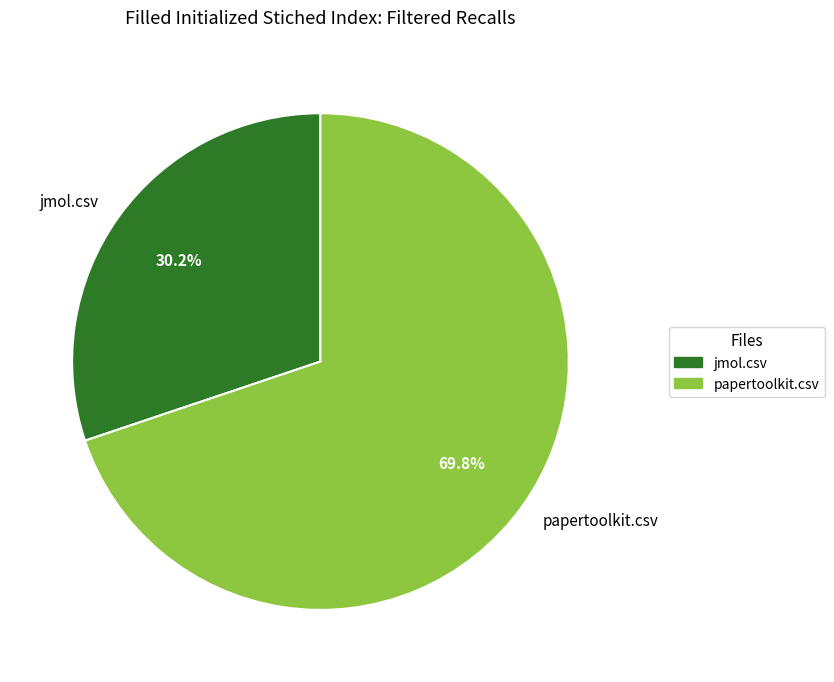

What is the smallest slice in the pie chart?

jmol.csv